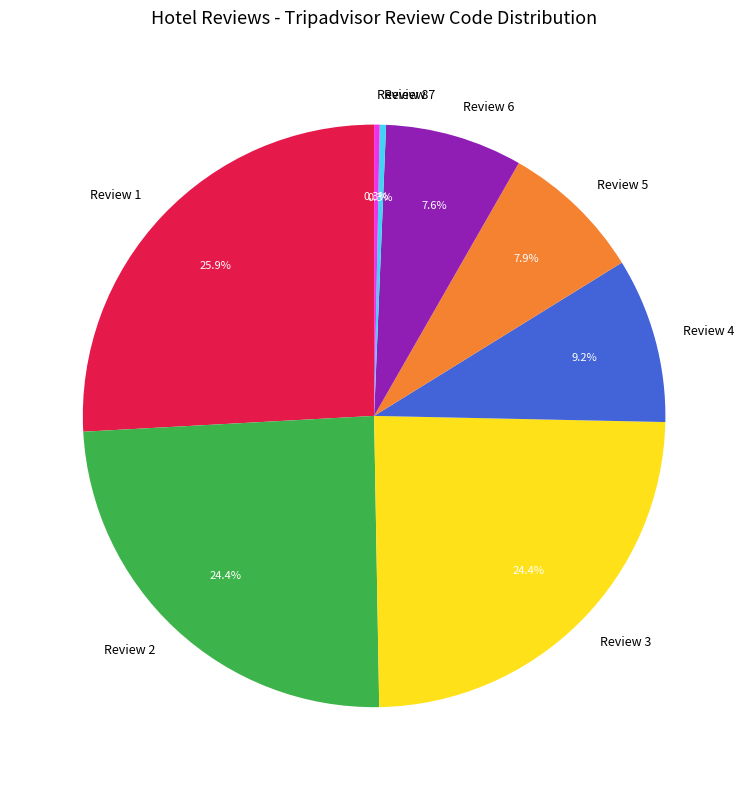

Is it true that Review 1 is 40% of the pie?

False